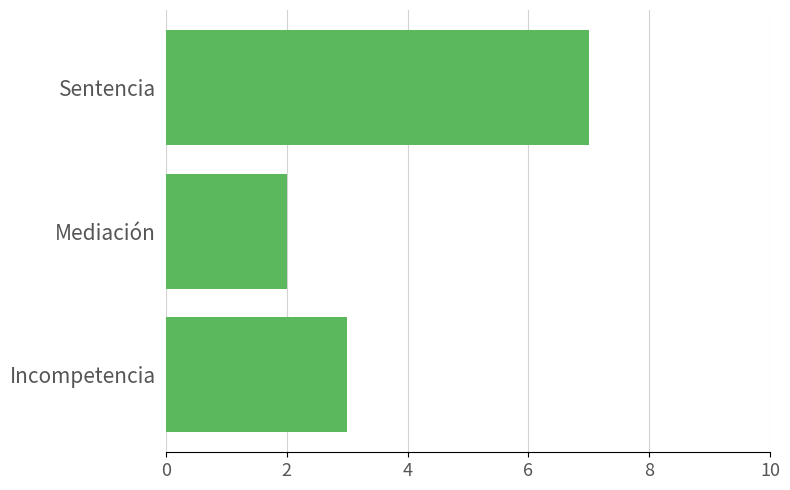

What is the difference between the values at Sentencia and Incompetencia?

4